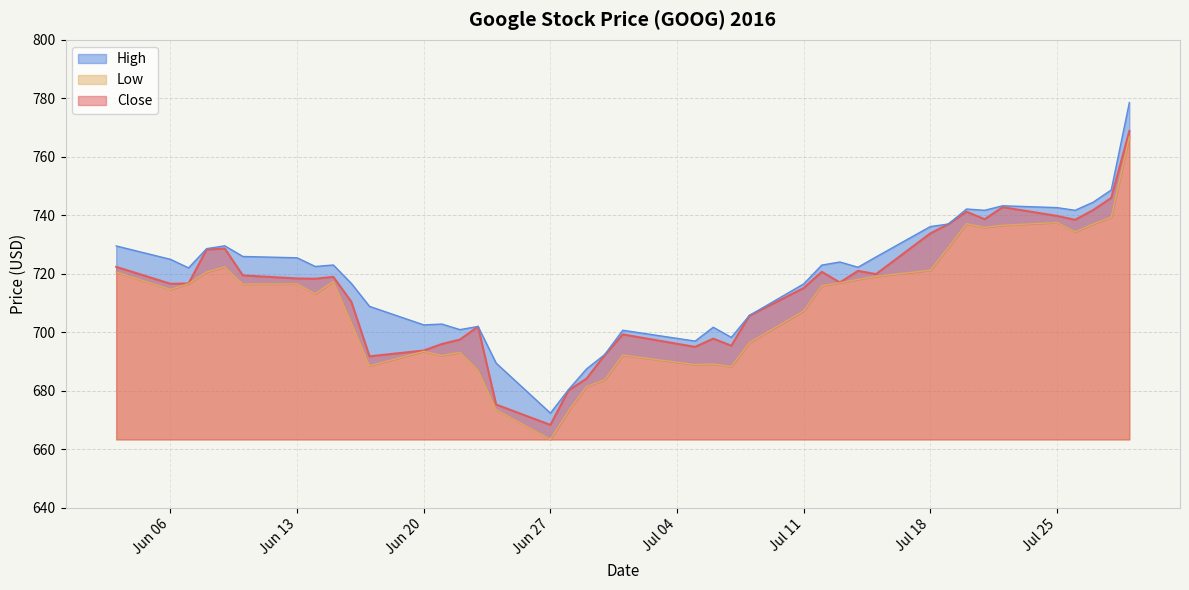

What is the maximum value for Close?

768.8